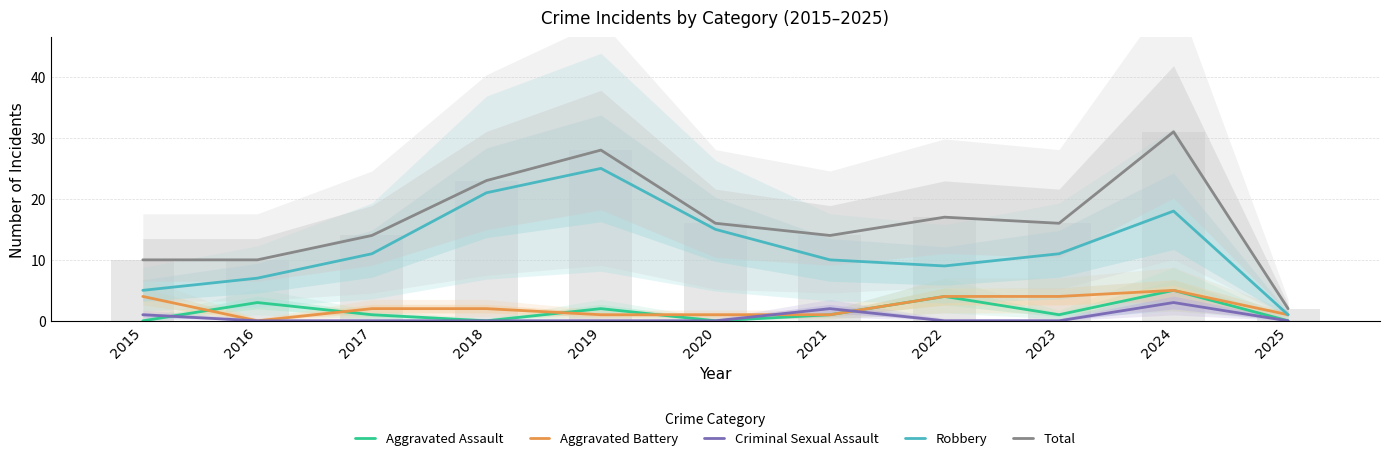

List the series in order of their peak value, lowest first.

Criminal Sexual Assault, Aggravated Assault, Aggravated Battery, Robbery, Total